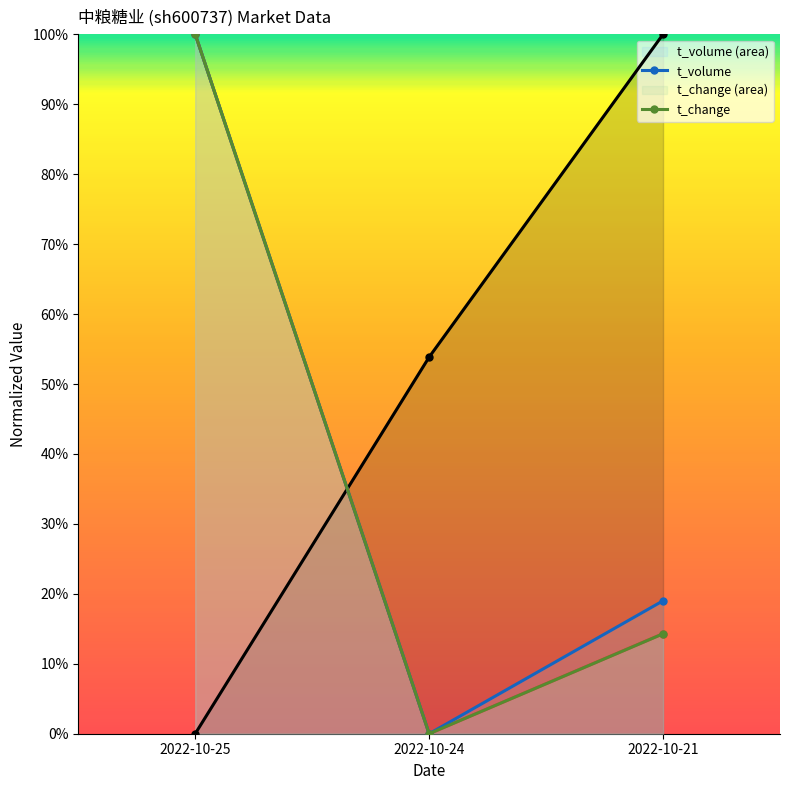

How many data points in t_volume are above 0?

2